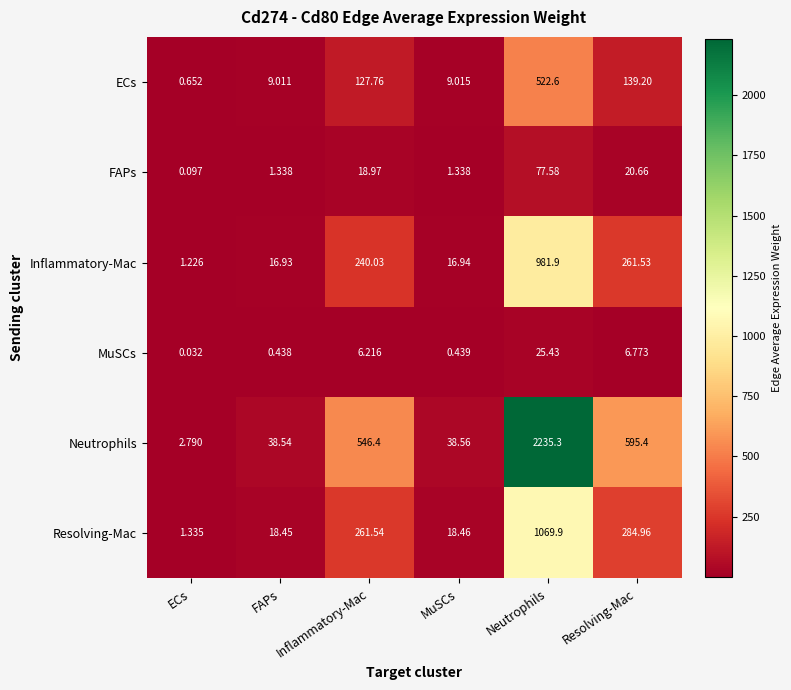

Rank the categories by MuSCs value from highest to lowest.

Neutrophils, Resolving-Mac, Inflammatory-Mac, MuSCs, FAPs, ECs